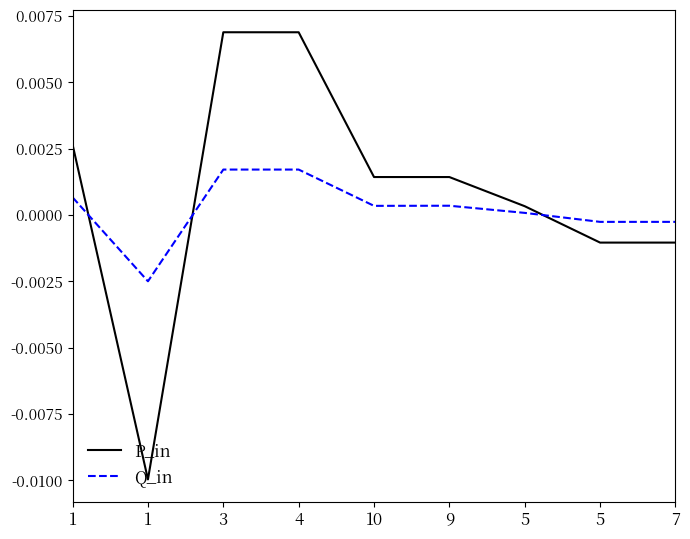

At which label does Q_in first exceed 0?

1